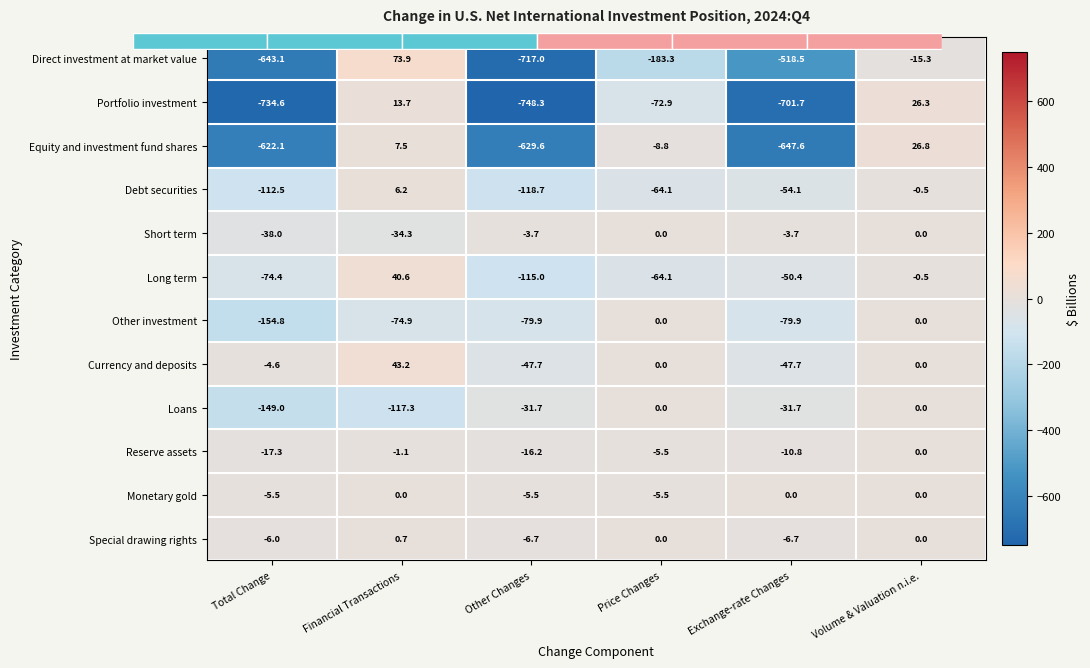

How many negative values does the Loans series have?

4